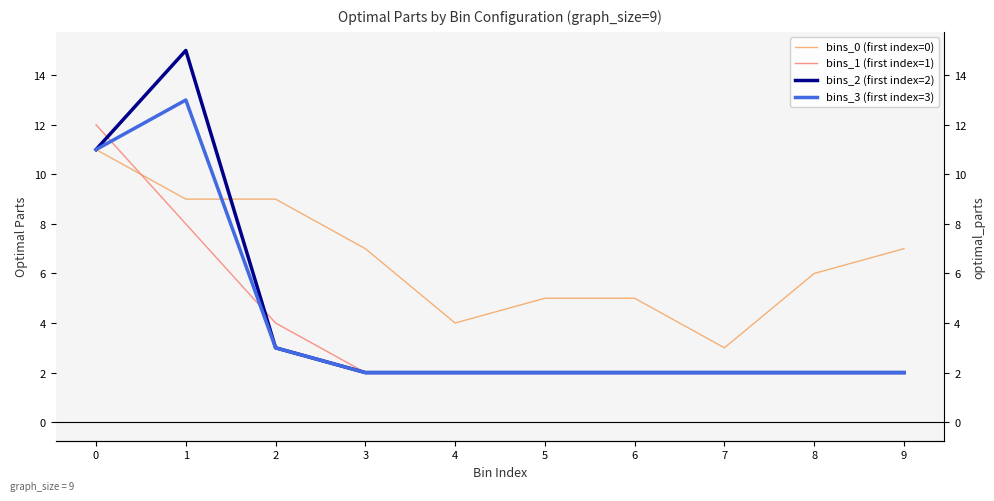

Is it true that bins_0 (first index=0) equals 9 at 9?

False